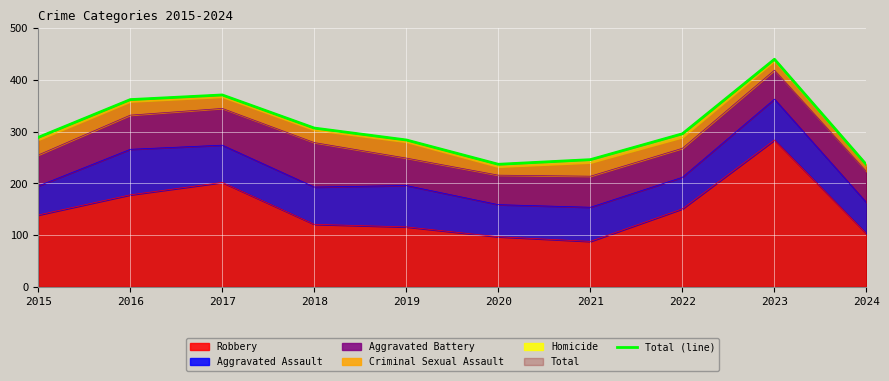

What is the greatest value displayed?

440